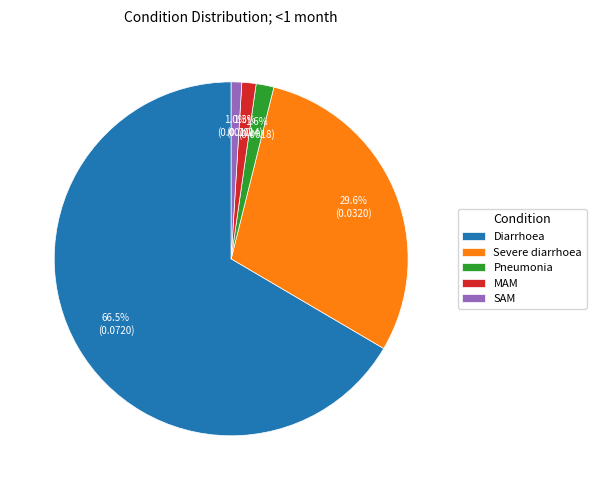

To the nearest percent, what is the combined percentage of Severe diarrhoea and Diarrhoea?

96%